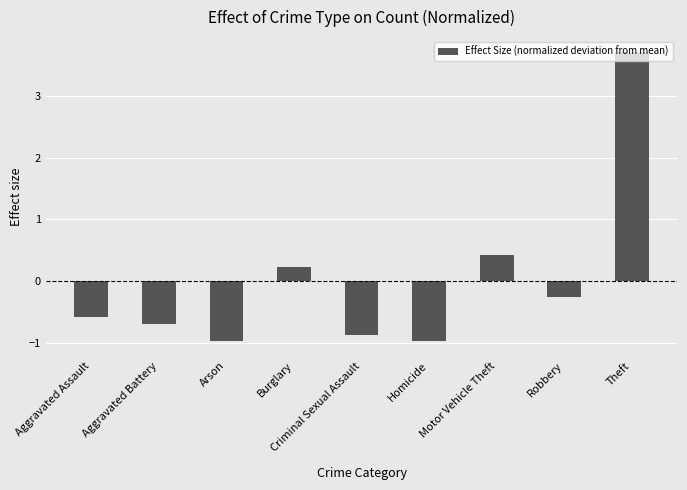

What position from the left is Theft?

9